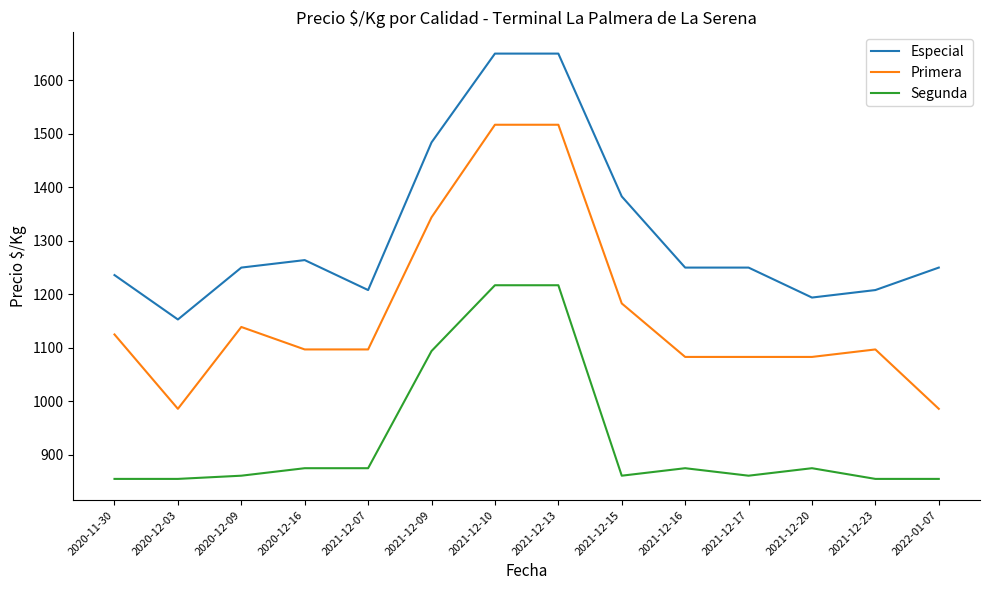

True or false: Segunda has a value of 855 at 2020-12-03.

True